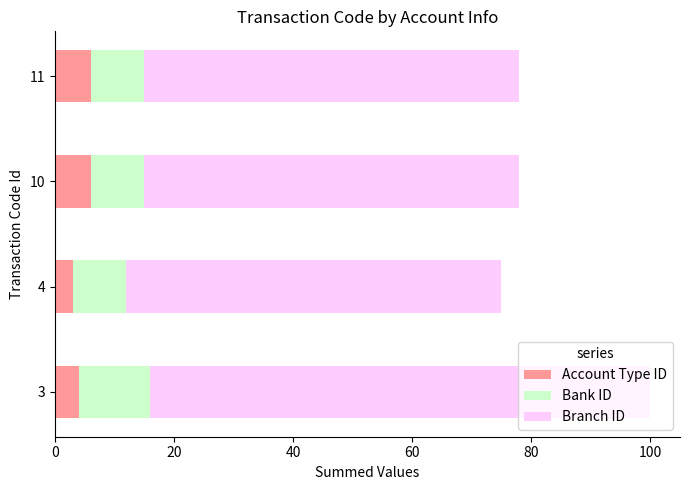

What is the average value of the Account Type ID series?

5